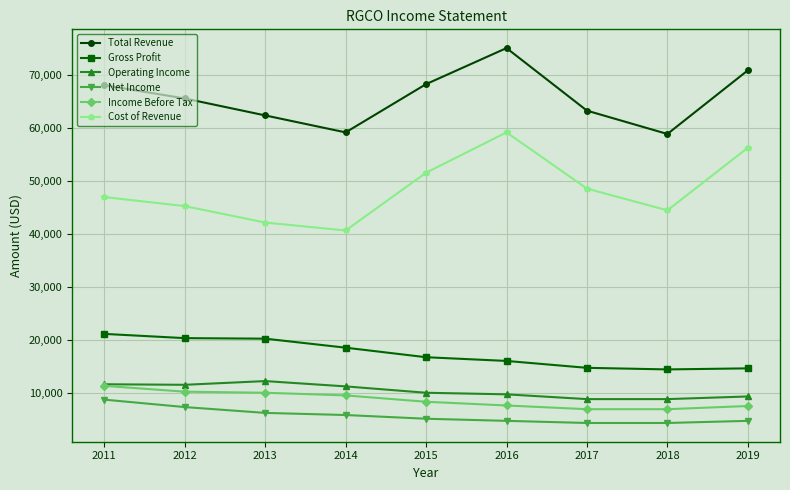

Which series changed the most between 2011 and 2012?

Total Revenue